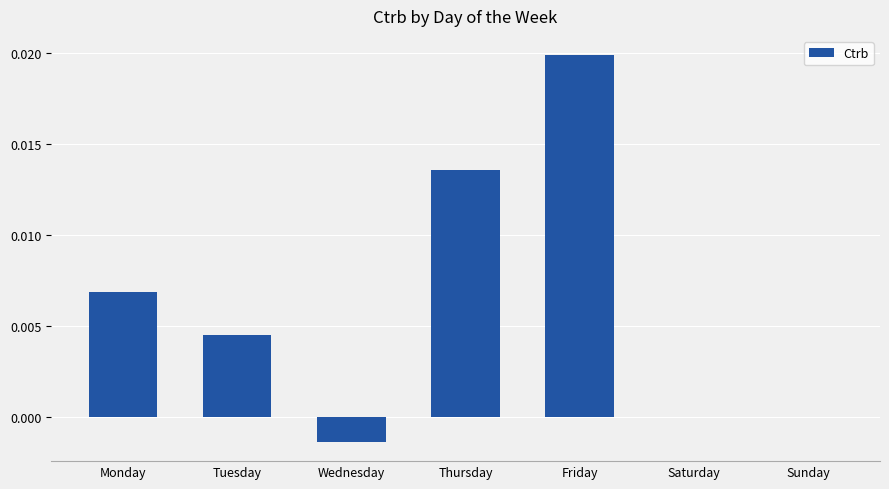

How many series are shown in this chart?

1